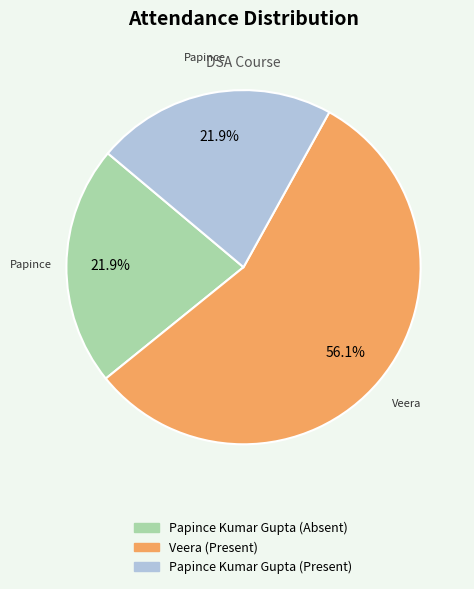

To the nearest percent, what is the average slice percentage?

33%